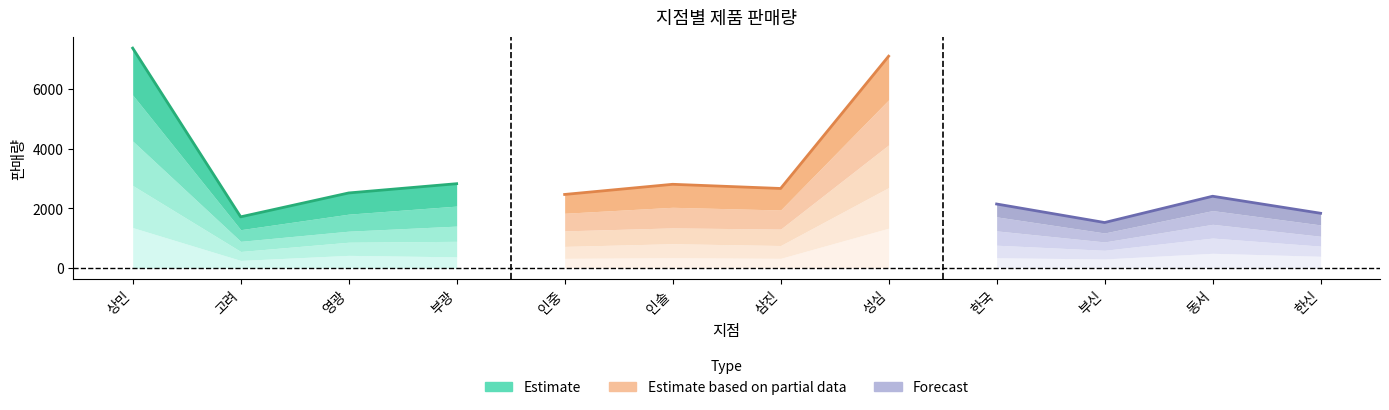

What is the sum of all Forecast values?

7930